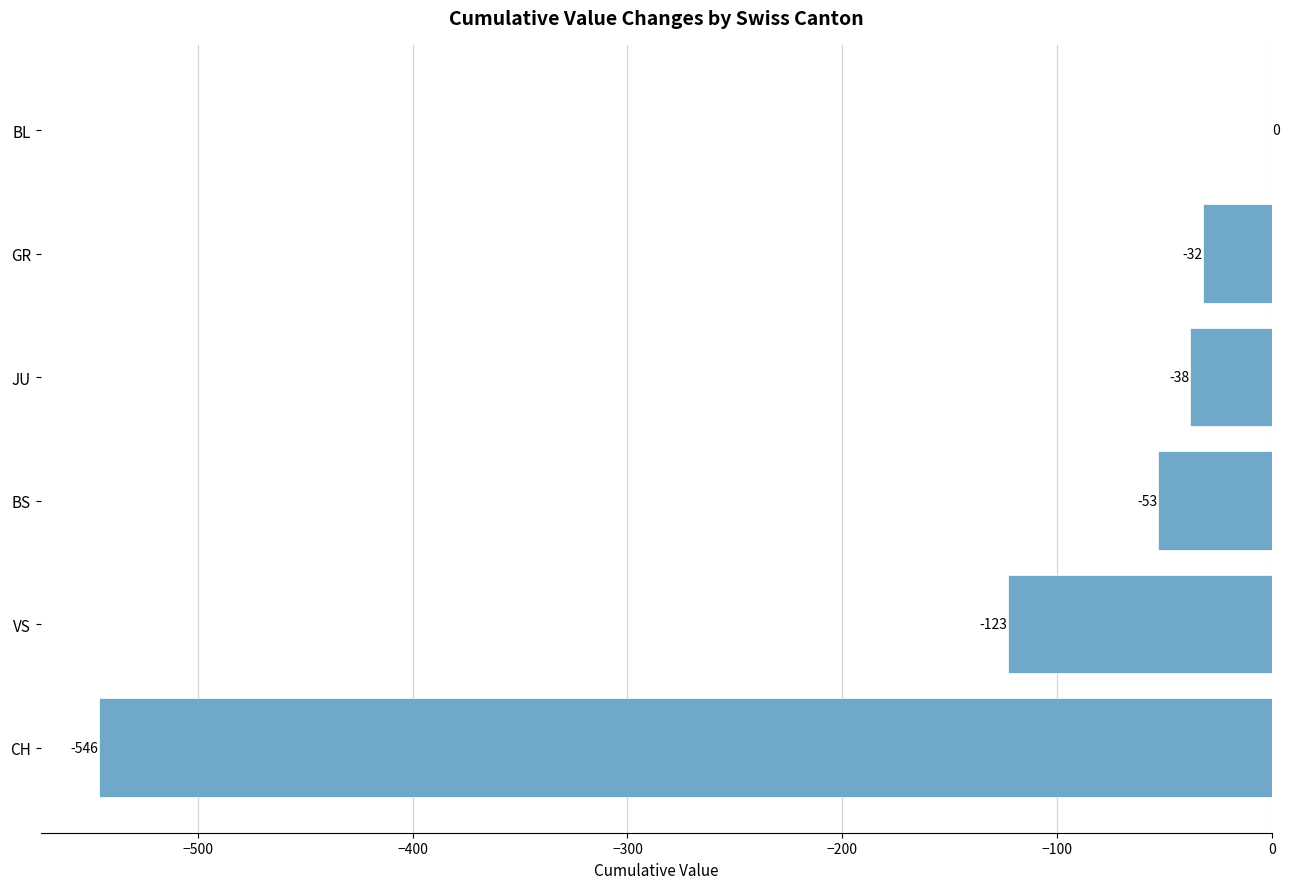

How many distinct data groups are displayed?

1